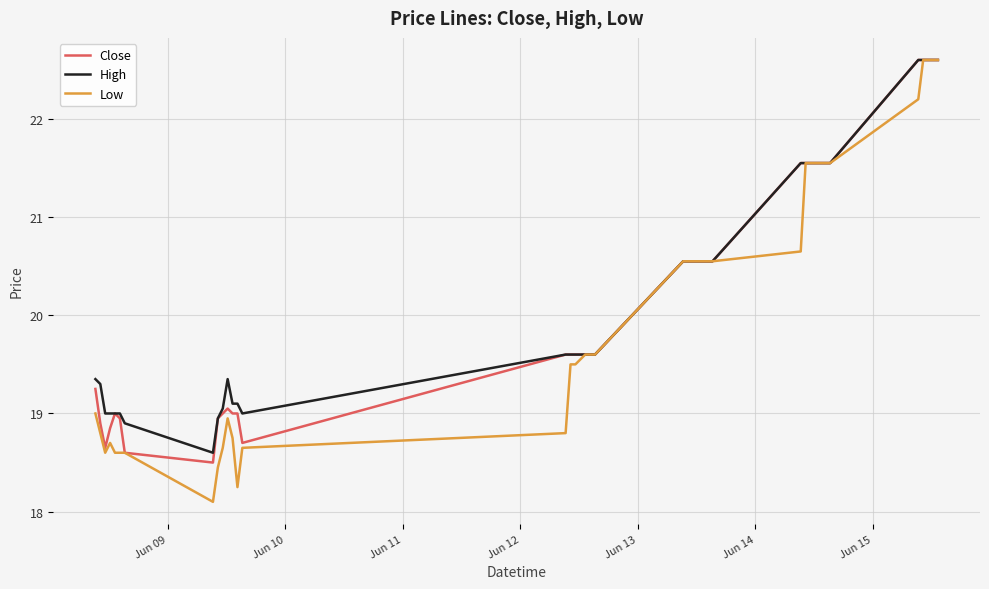

Which series has the widest spread of values?

Low